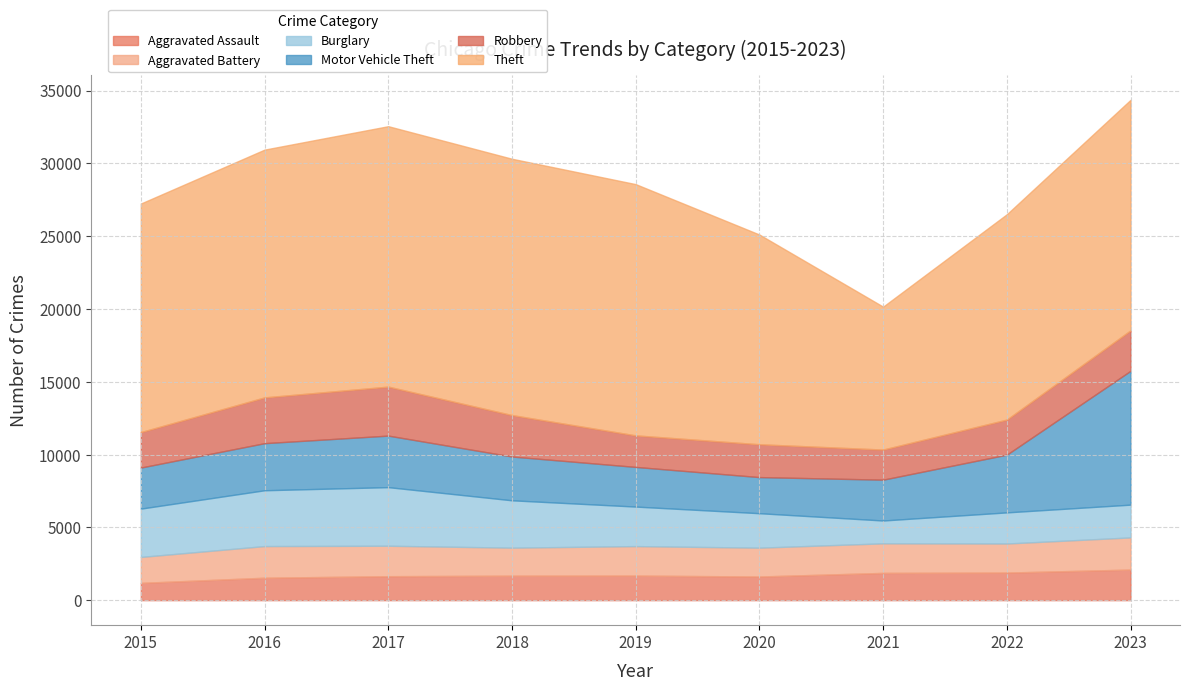

List the labels in order of Robbery value, smallest first.

2021, 2019, 2020, 2022, 2015, 2023, 2018, 2016, 2017